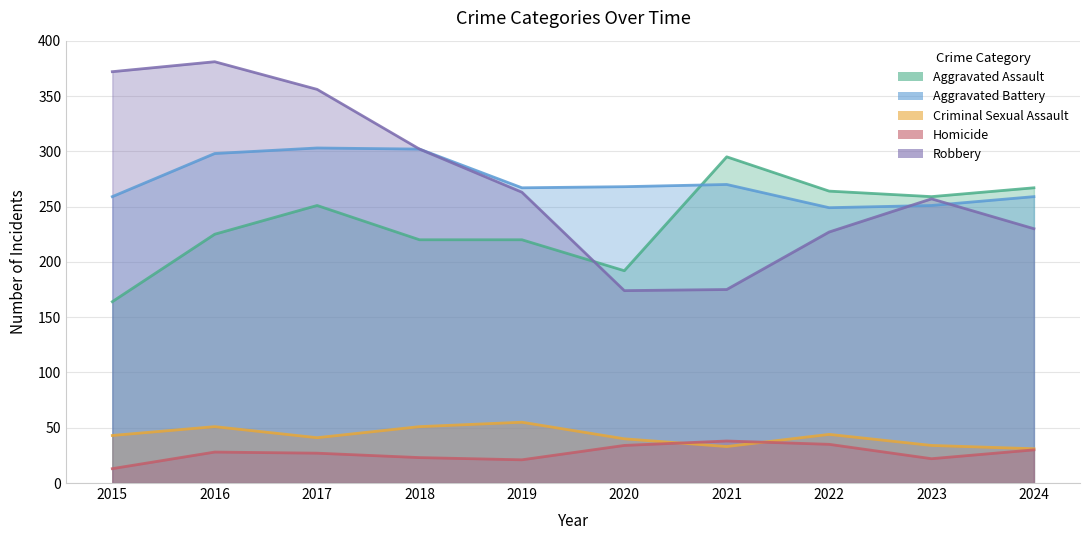

At which label does Robbery reach its minimum?

2020